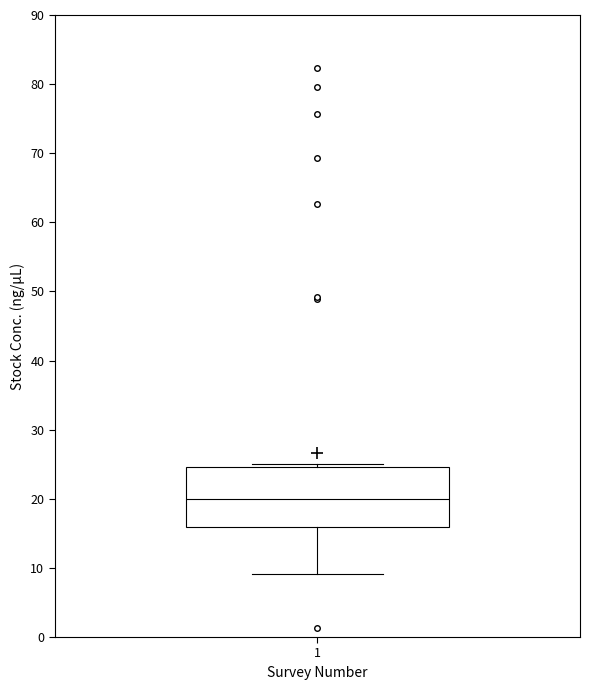

Read this box plot against the y-axis: the position of the median line, the range covered by the box, and the ends of both whiskers. The values are not printed on the chart, so give them approximately, as read against the axis.

median 20, box 16 to 25, whiskers 9 to 25 (just above the box's upper edge)